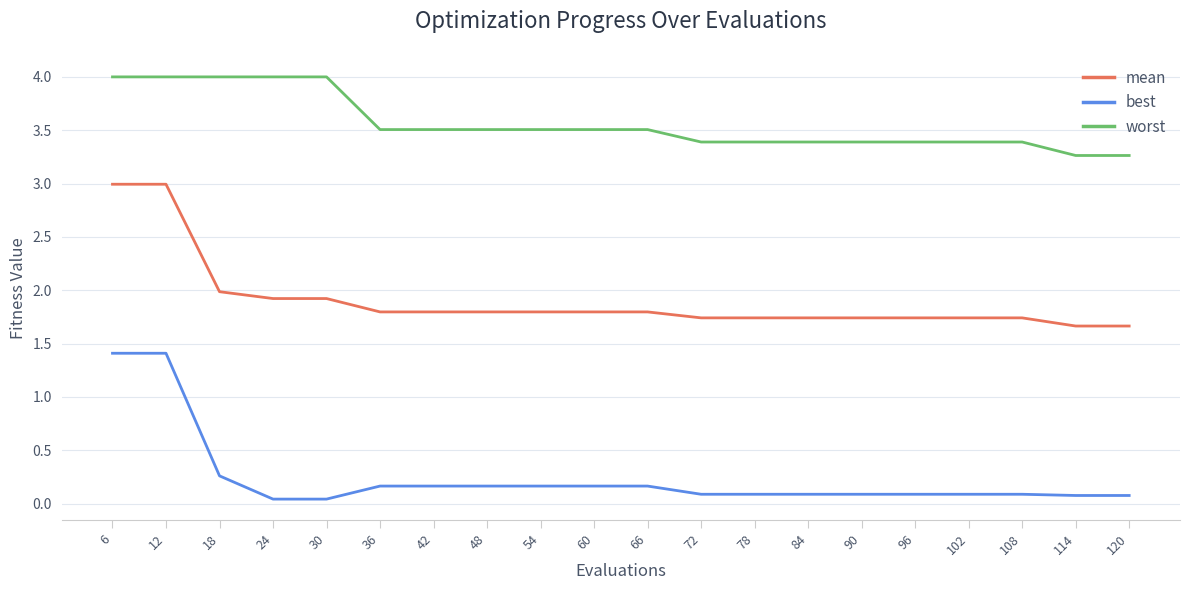

Is it true that best equals 0.2 at 60?

True